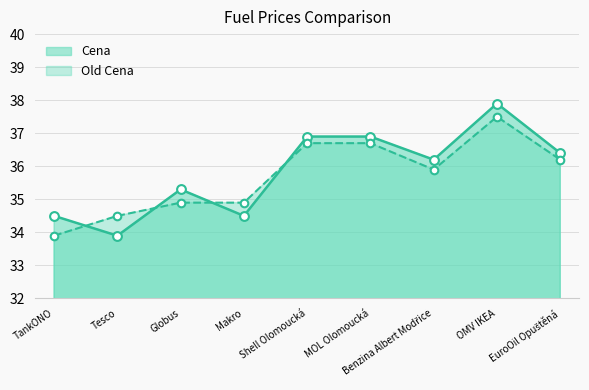

Which series contains the highest Y value?

Cena